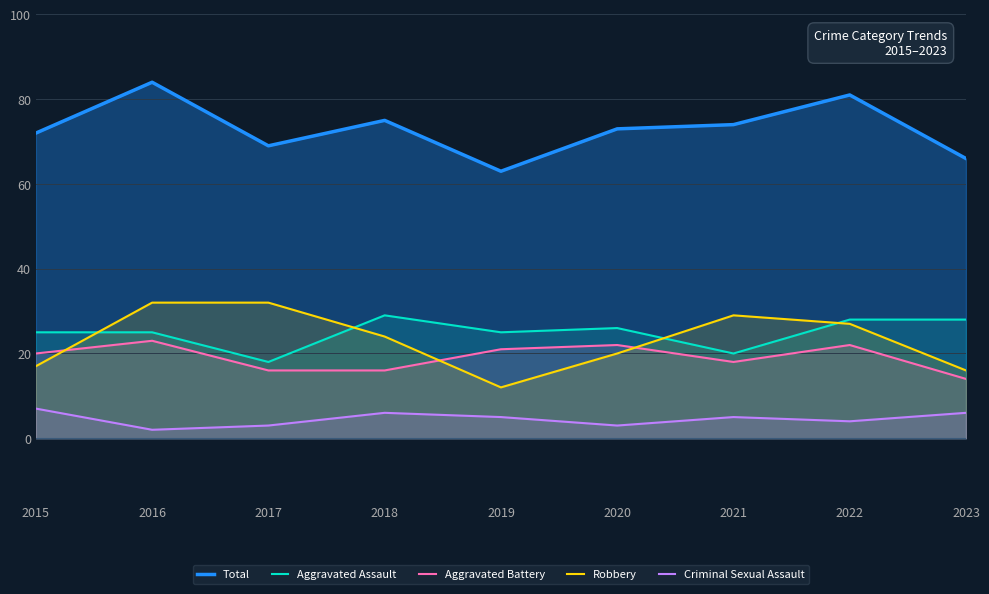

What is the value of the Criminal Sexual Assault point at the 3rd from the left?

3